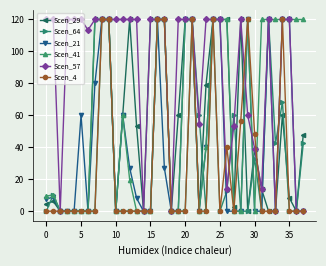

Which series has the largest total across all categories?

Scen_57